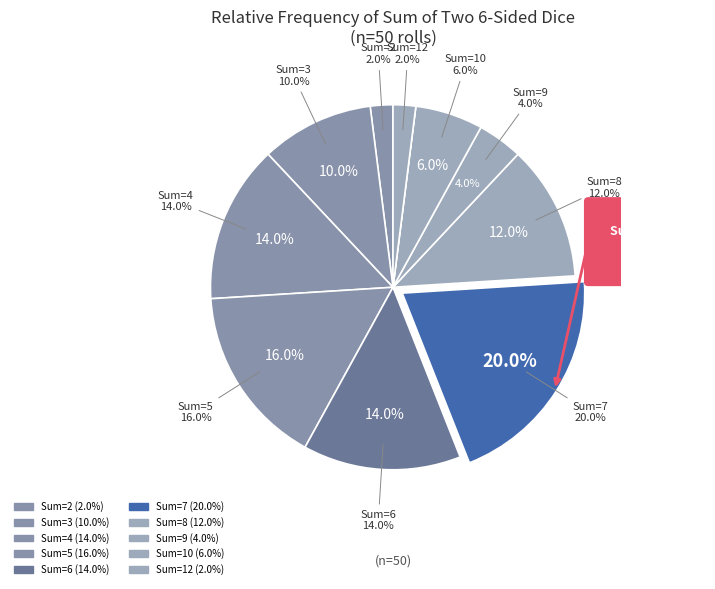

To the nearest percent, what percentage of the pie is 10?

6%